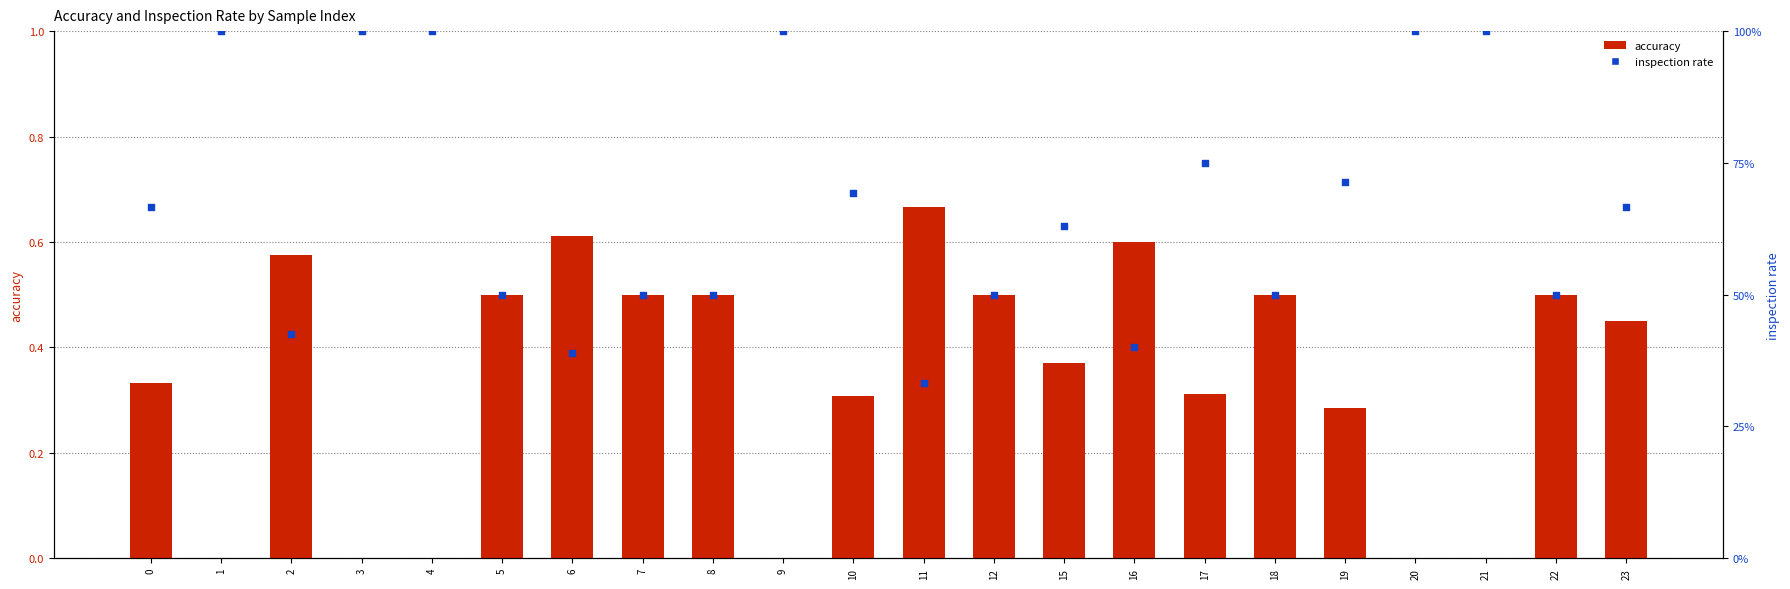

Is the value of accuracy at 1 greater than the value of inspection_rate at 15?

No